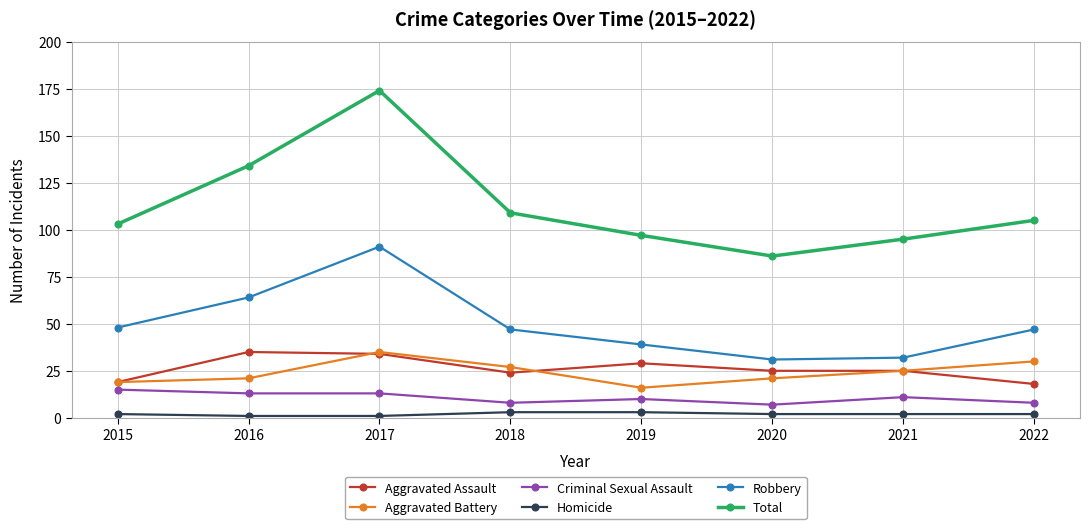

What is the difference between the maximum and minimum values in the Total series?

88